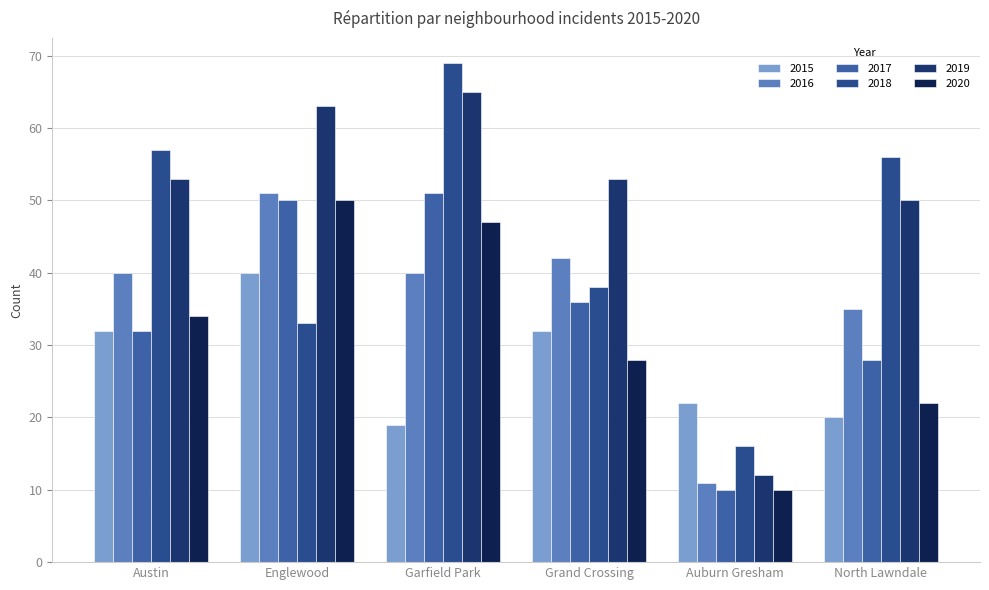

How many bars are there in each group?

6